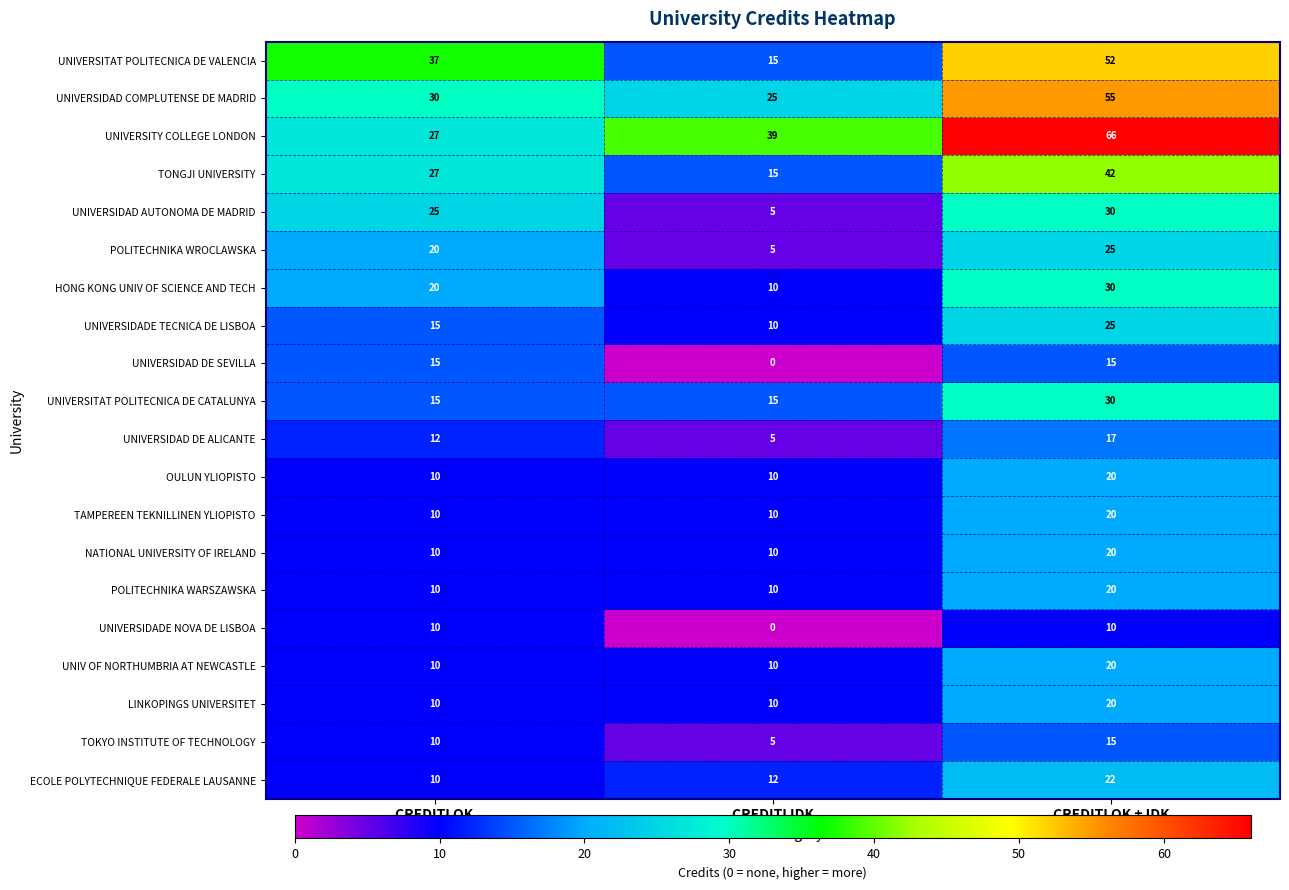

Which category has the lowest value across all series?

CREDITI IDK